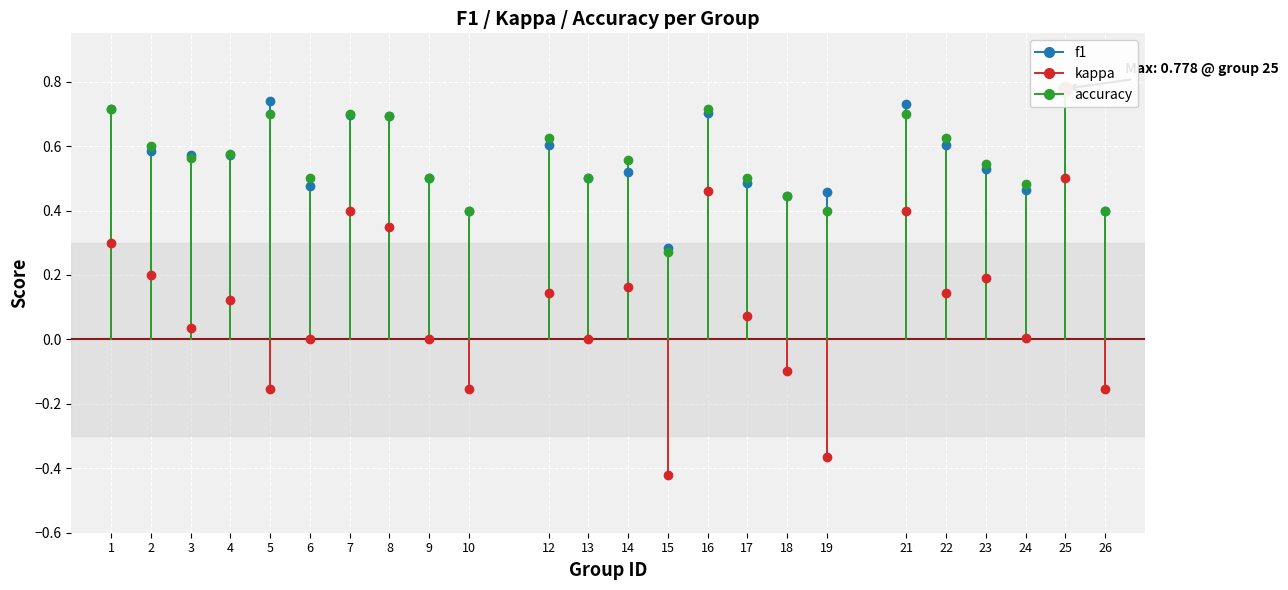

What is the difference between the highest and lowest values at 5?

0.9